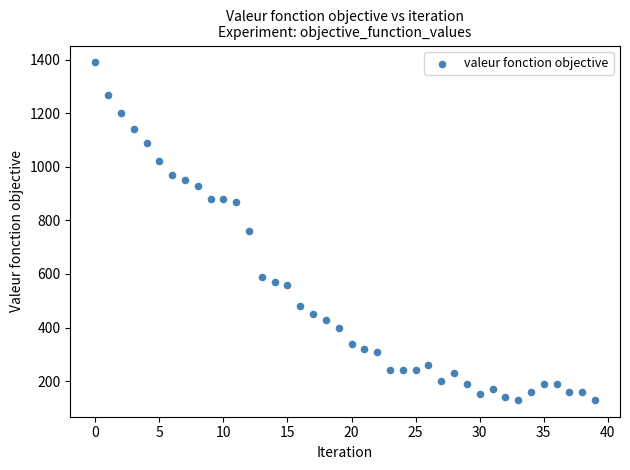

How many points are shown in the scatter plot?

40